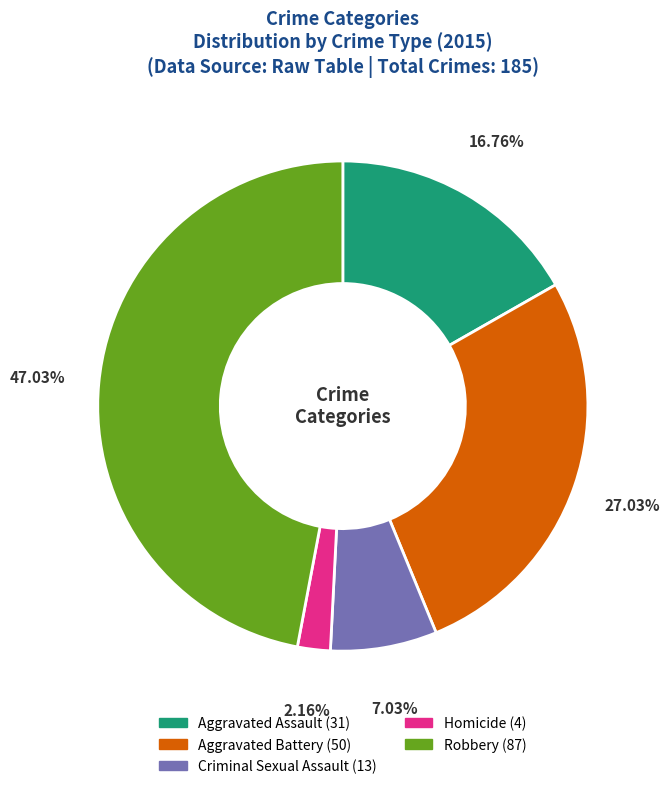

What percentage do Robbery and Criminal Sexual Assault together represent?

54.1%